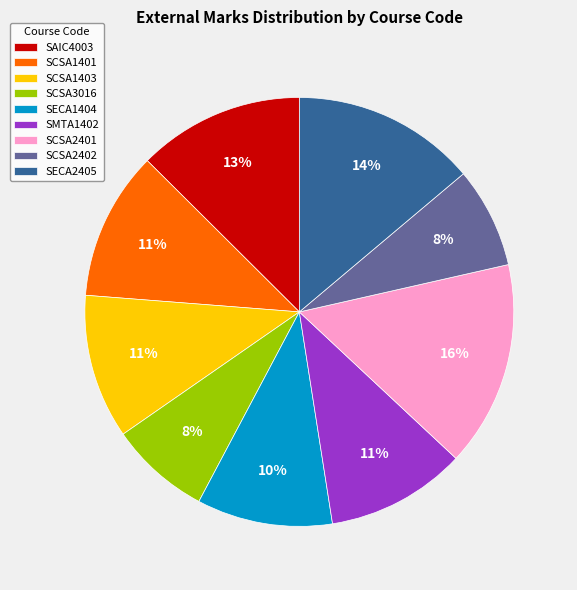

What is the largest slice in the pie chart?

SCSA2401